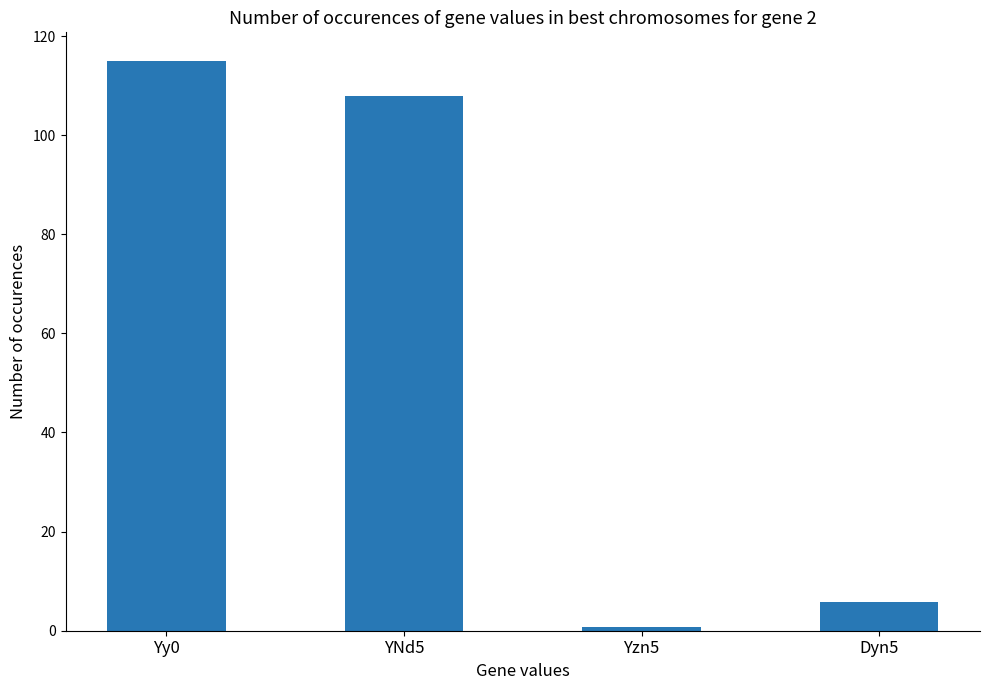

What is the value of the 1st bar from the left?

115.0